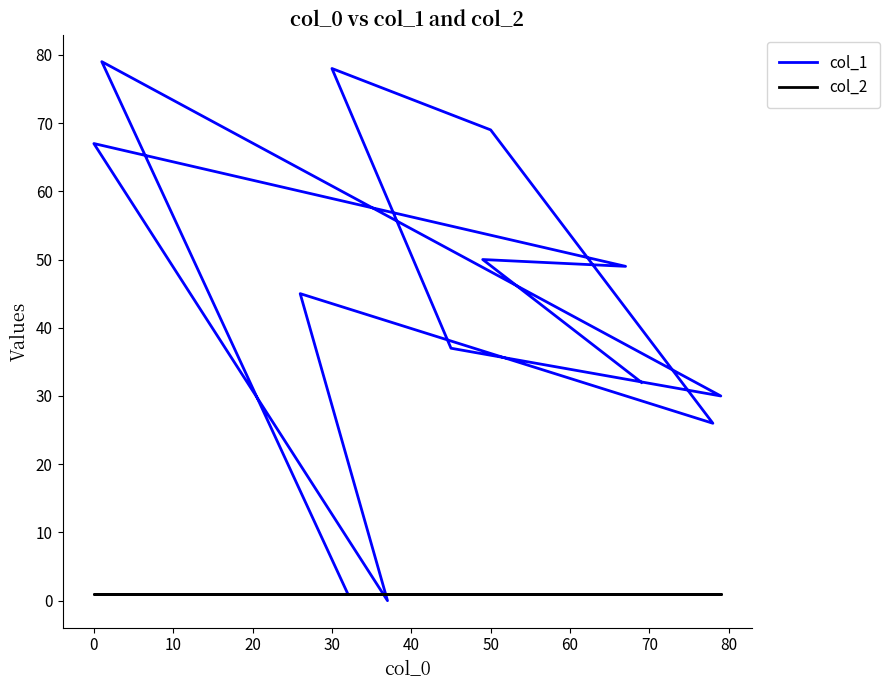

Is it true that col_2 equals 1 at 60?

True